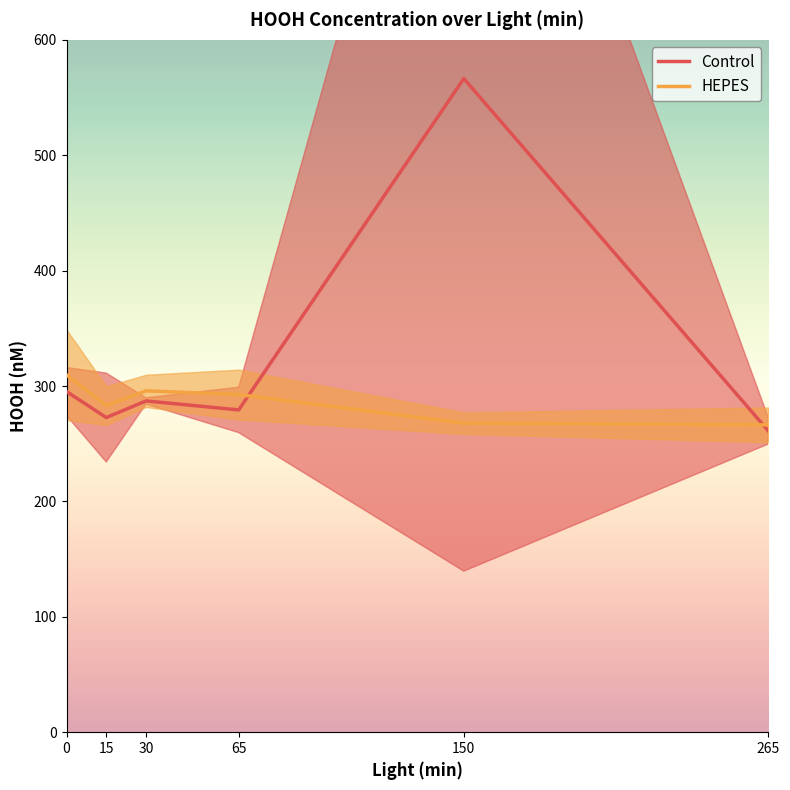

Reading left to right, extract all data points from this chart.

Control: 295.2	272.7	287.1	279.3	566.4	261.1
HEPES: 309.6	283.1	295.8	292.6	267.8	266.4